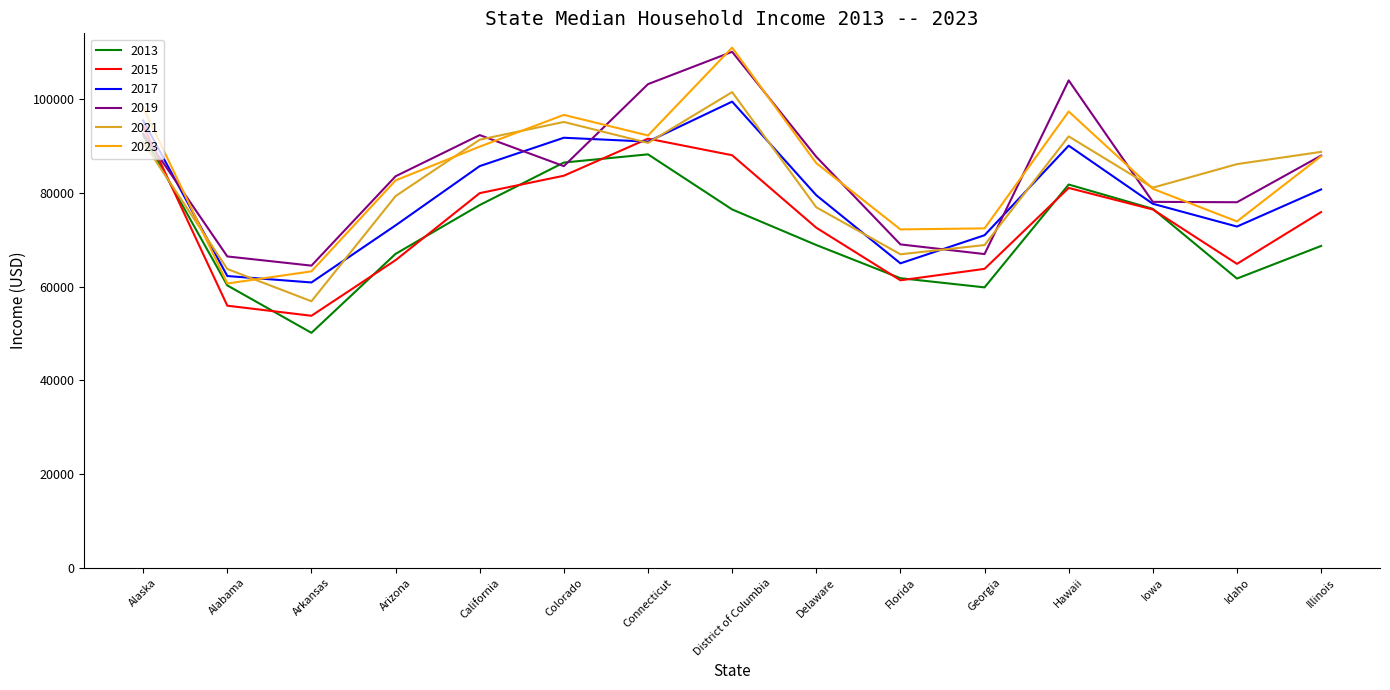

What position from the right is Georgia?

5